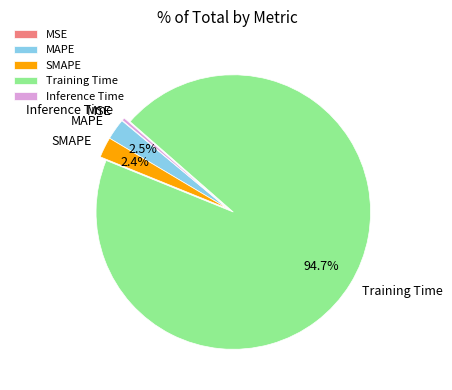

Which category accounts for the majority?

Training Time